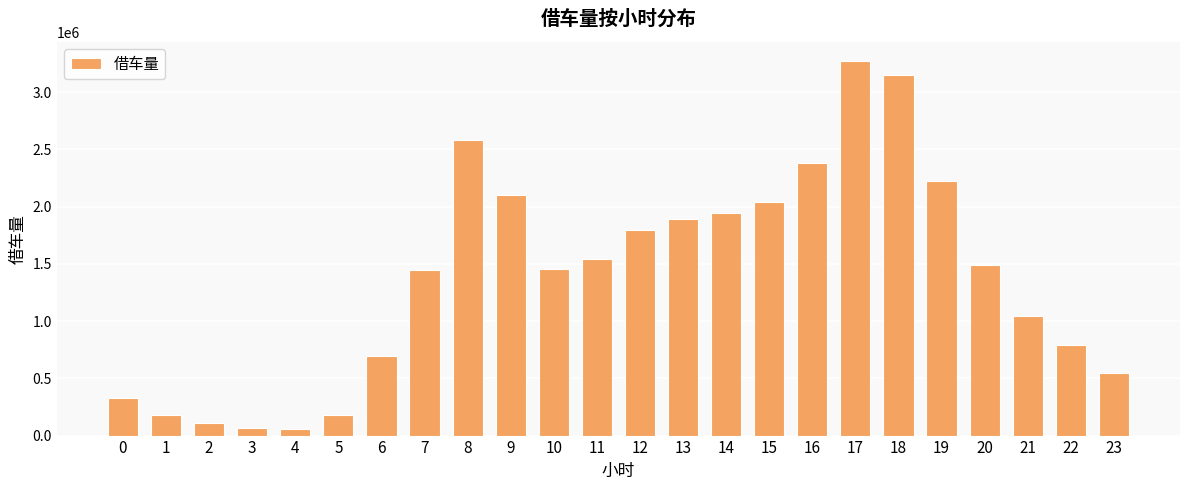

What is the value of the 9th bar from the left?

2582772